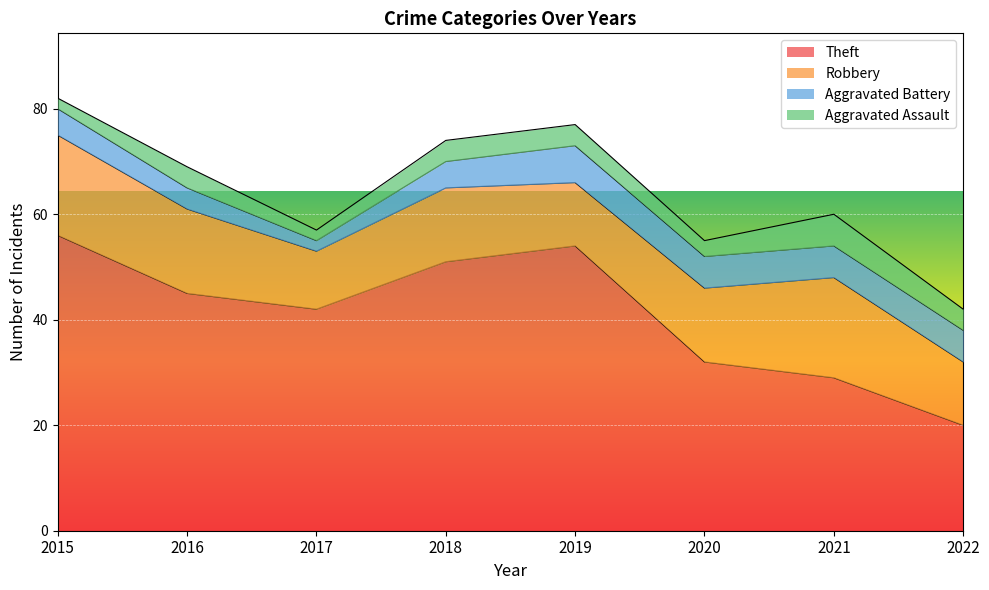

At which category does Aggravated Assault reach its first local valley?

2017